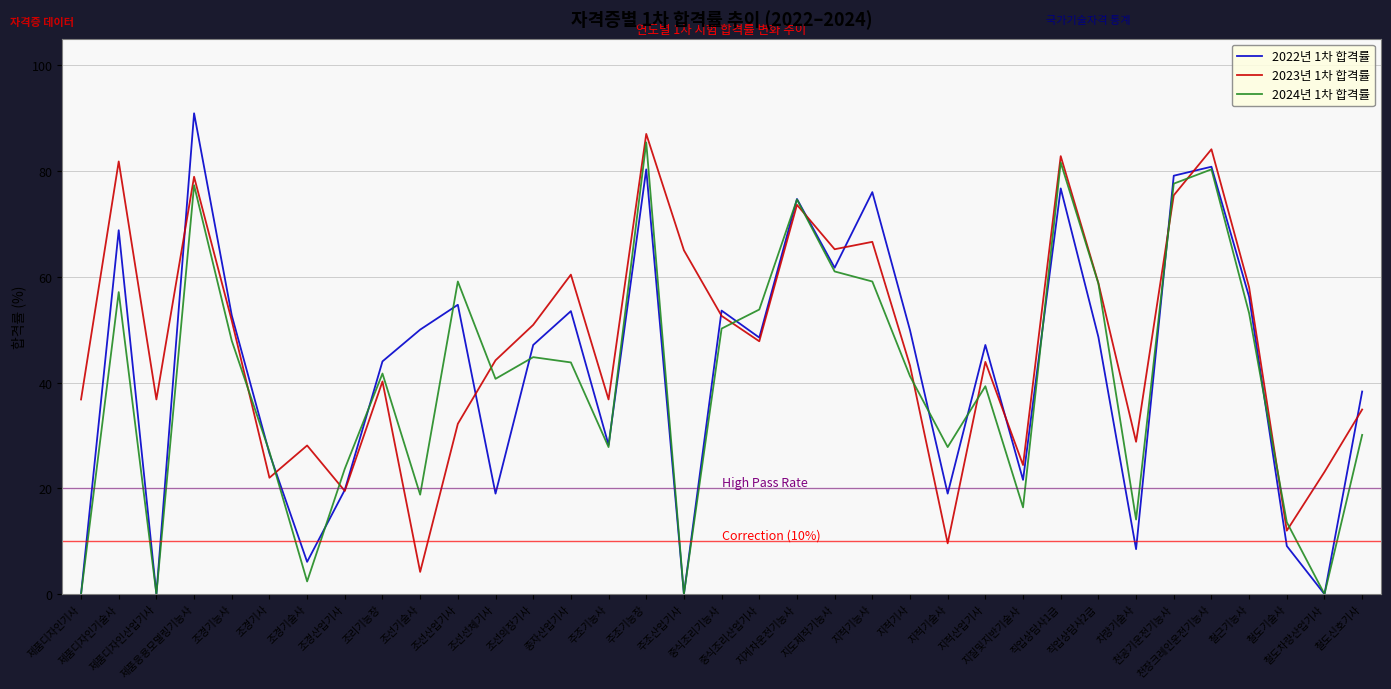

At which category is the sum across all series the highest?

주조기능장